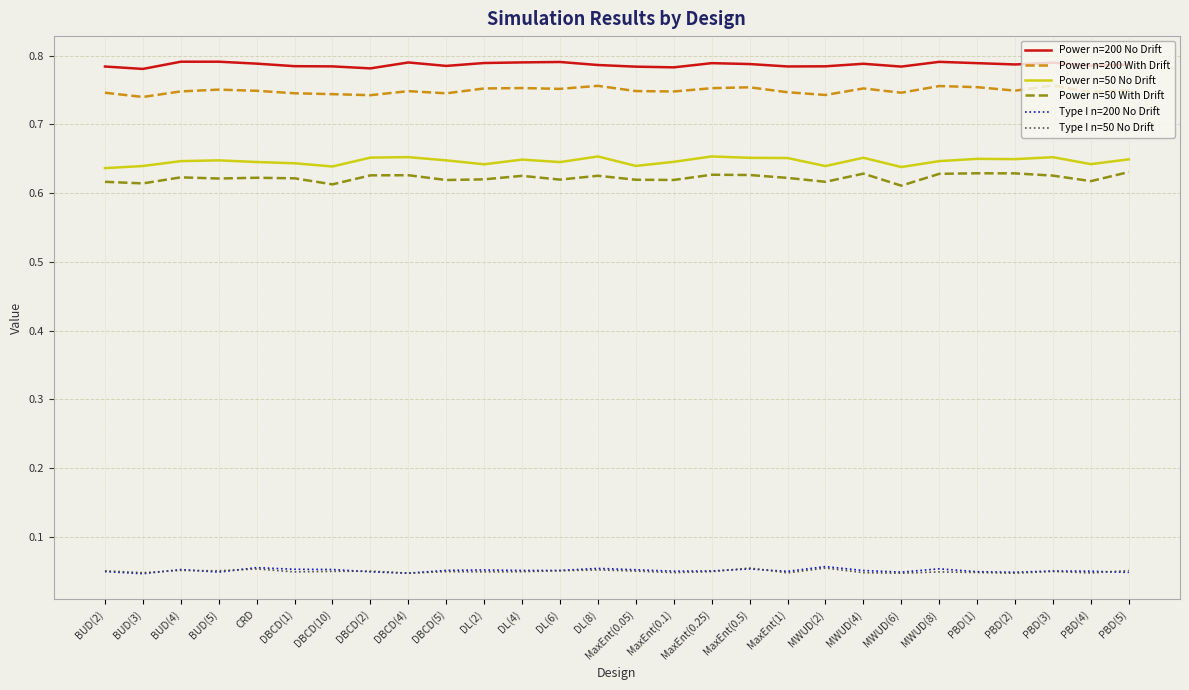

Which series has the largest total across all categories?

Power n=200 No Drift